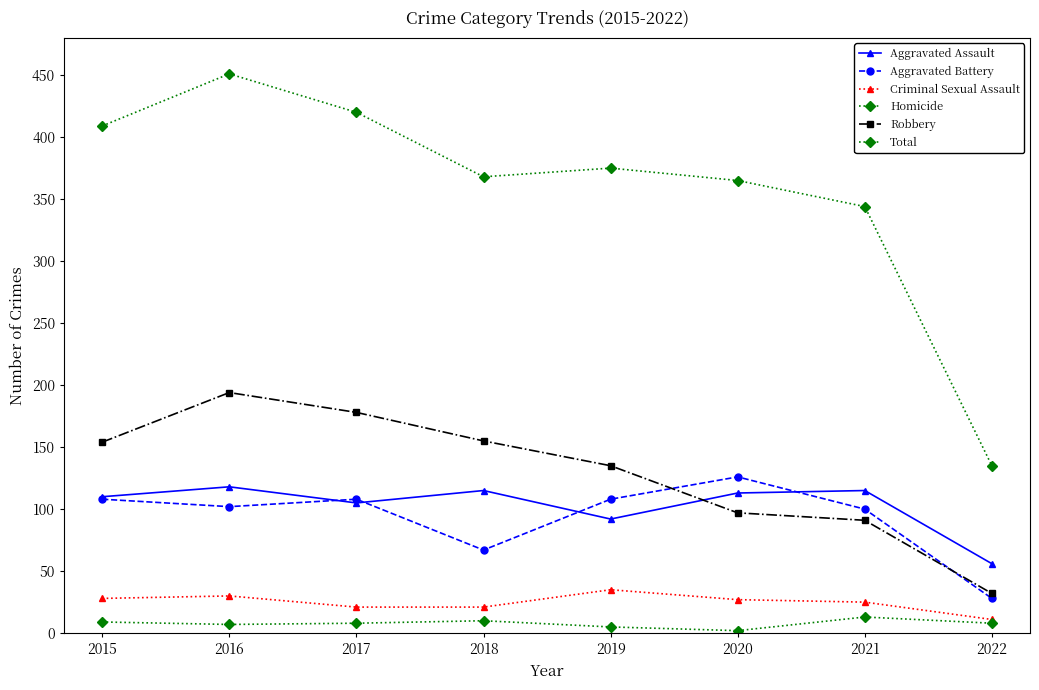

How many lines are shown in the chart?

6